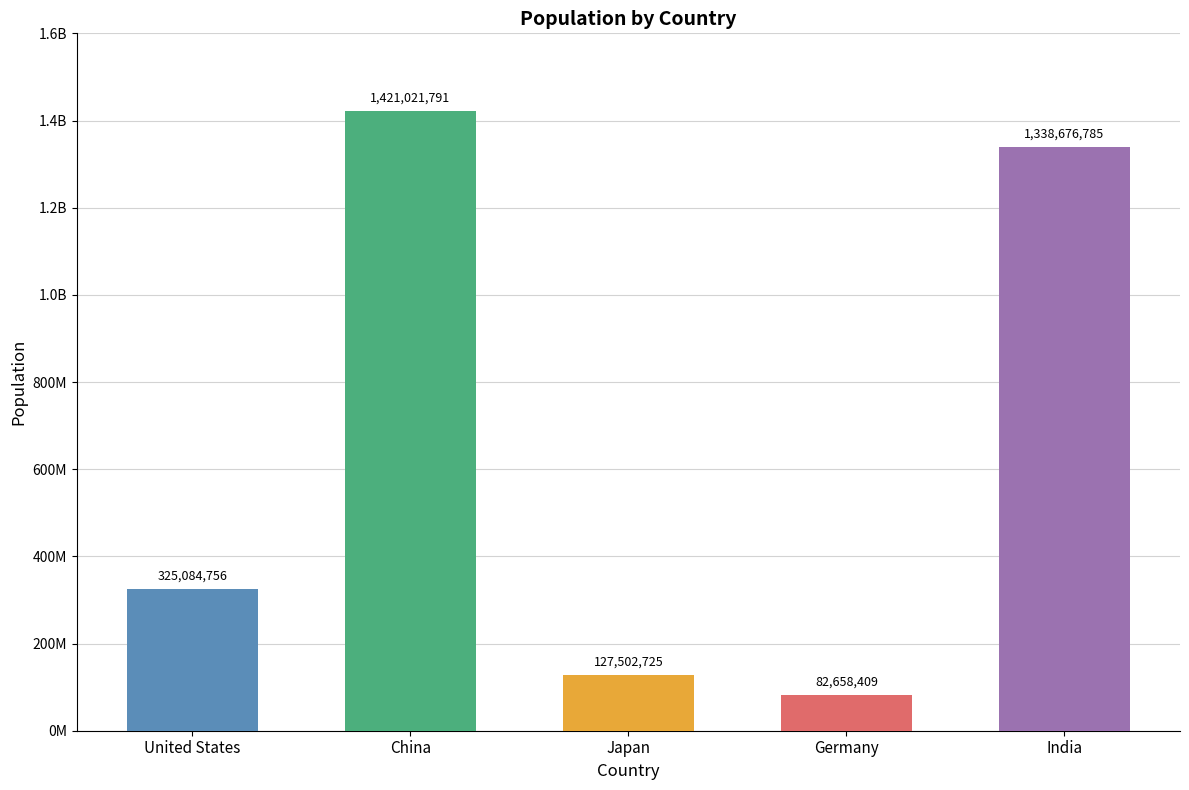

Which label corresponds to the smallest value in the chart?

Germany